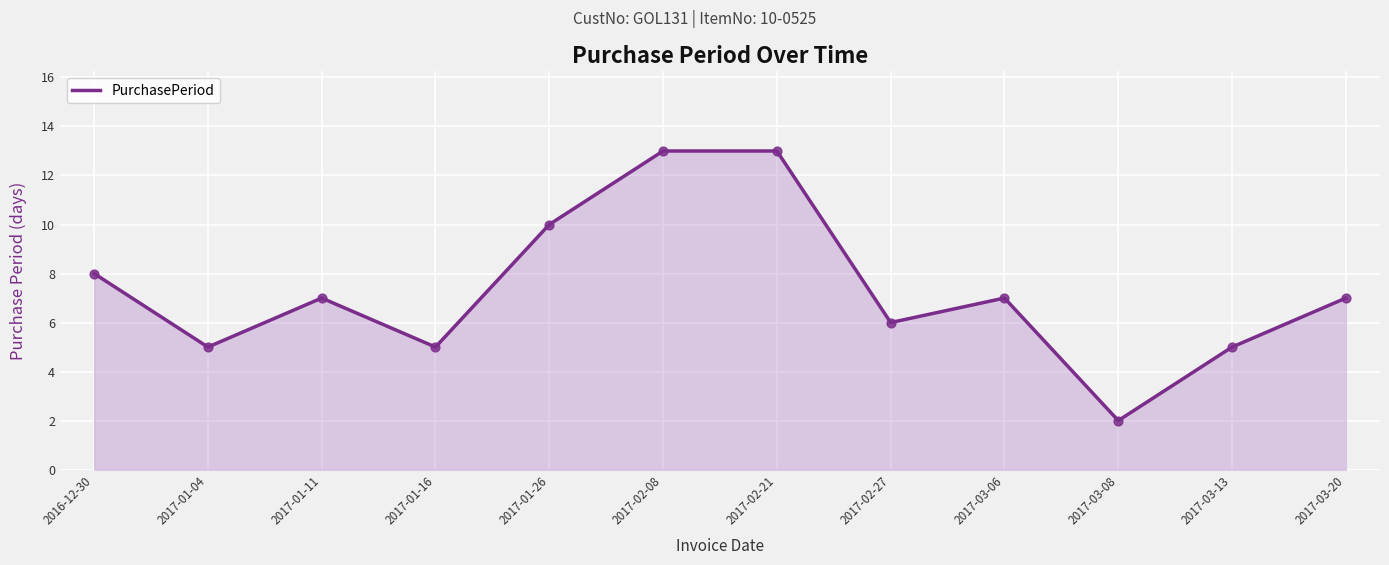

Approximately how many times larger is the value at 2017-03-06 compared to 2017-01-11?

1.0